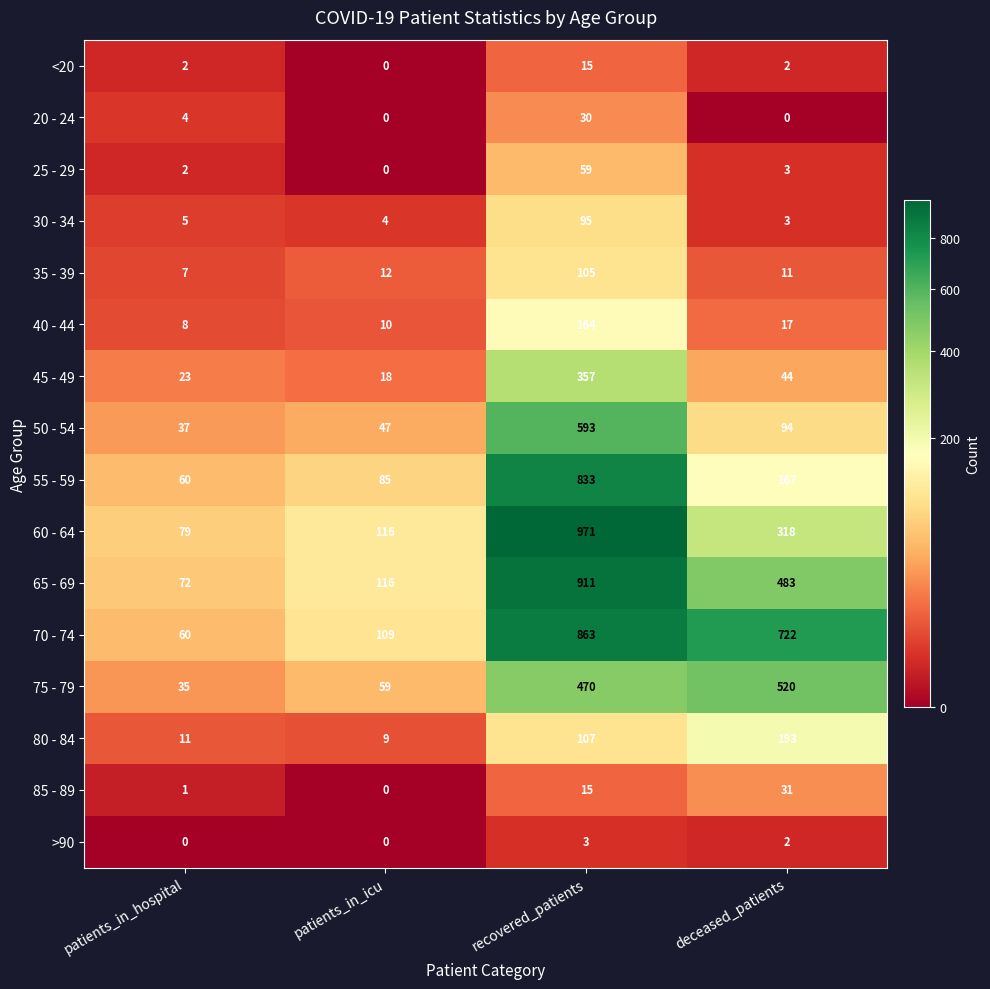

The value of 20 - 24 at patients_in_hospital is 7. True or false?

False